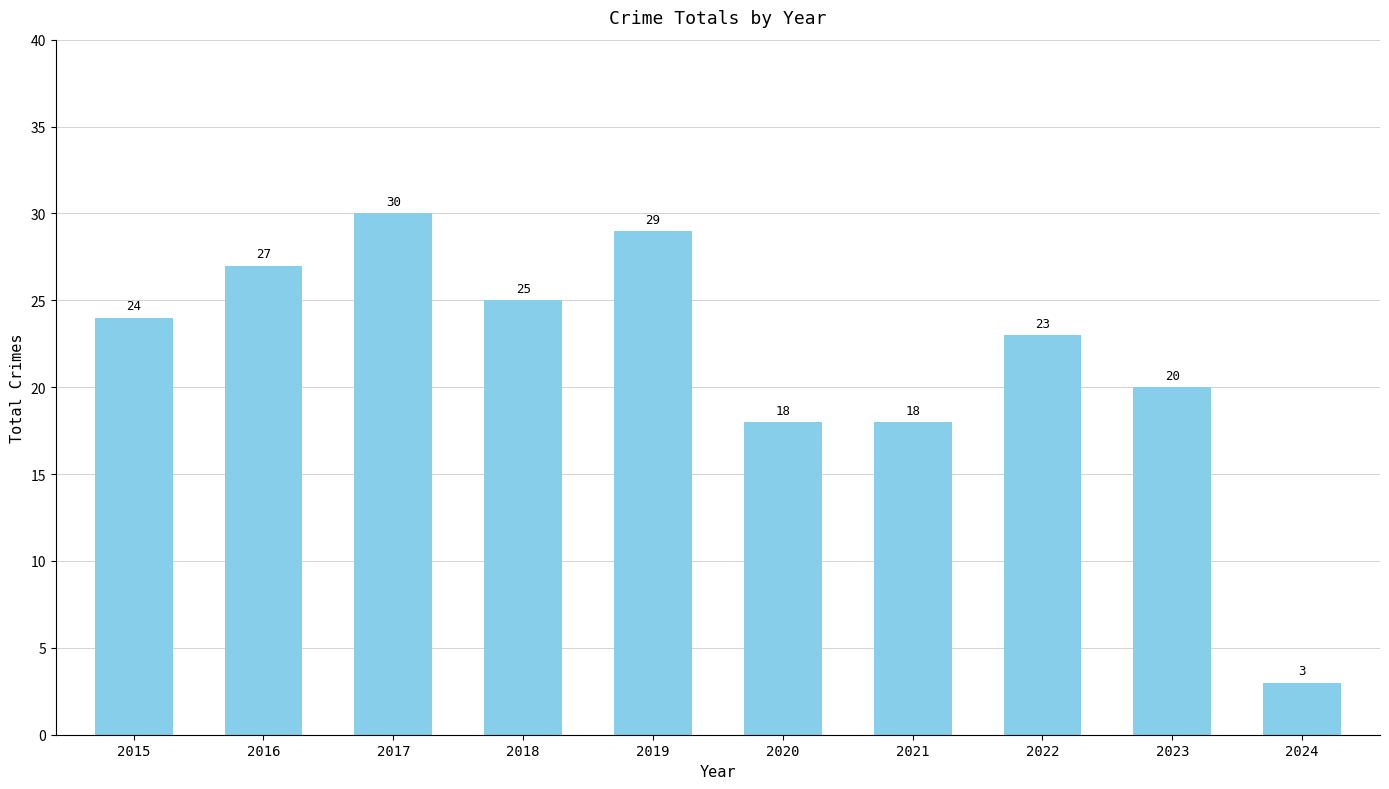

Is it true that the value at 2016 is 27?

True